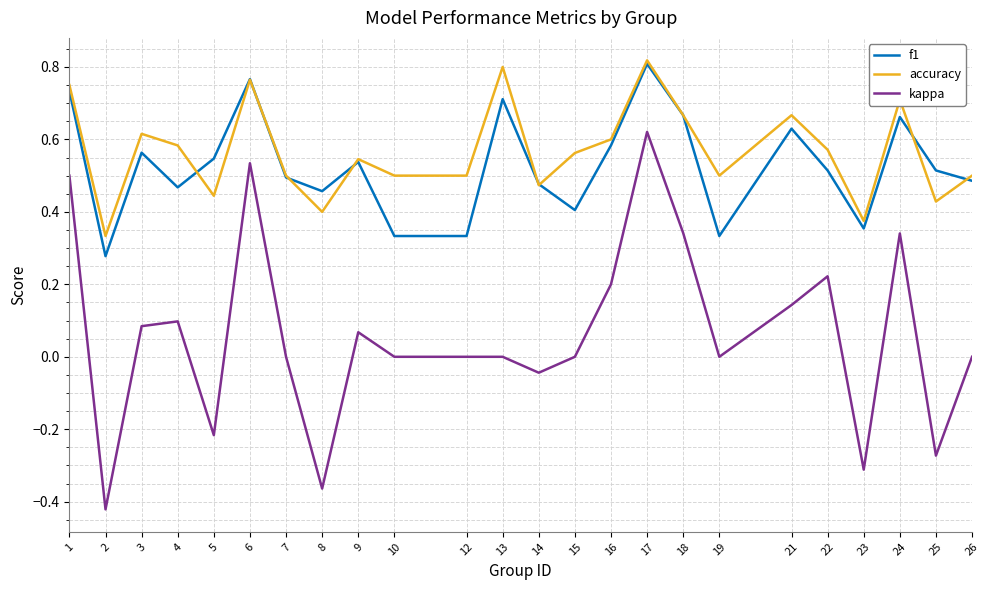

True or false: kappa has a value of -0.7 at 26.

False